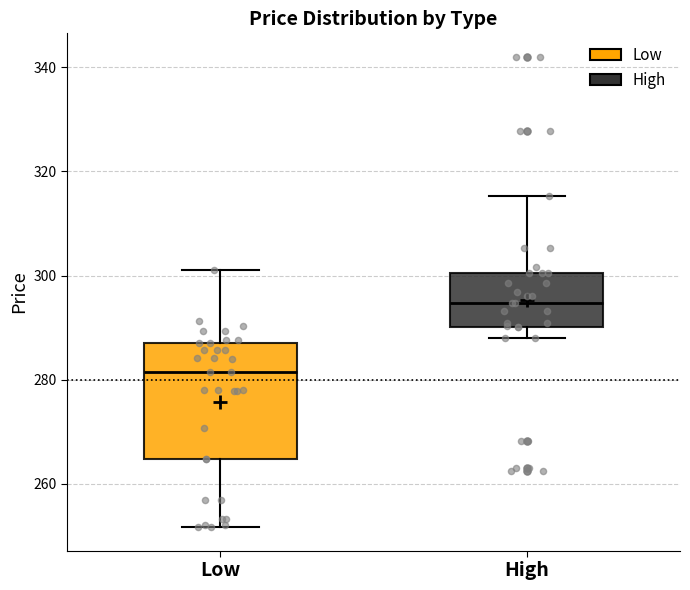

Reading left to right, transcribe this box plot: for each box, give where its median line is, the range the box spans, and where its two whiskers end, as read against the y-axis. The values are not printed on the chart, so give them approximately, as read against the axis.

Low: median 282, box 264 to 288, whiskers 252 to 302
High: median 294, box 290 to 300, whiskers 288 to 316